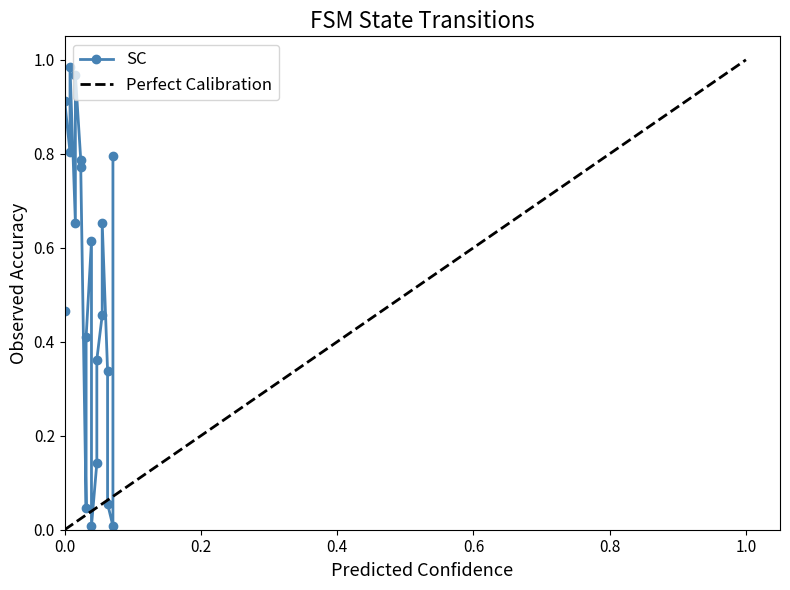

How many series are shown in this chart?

1